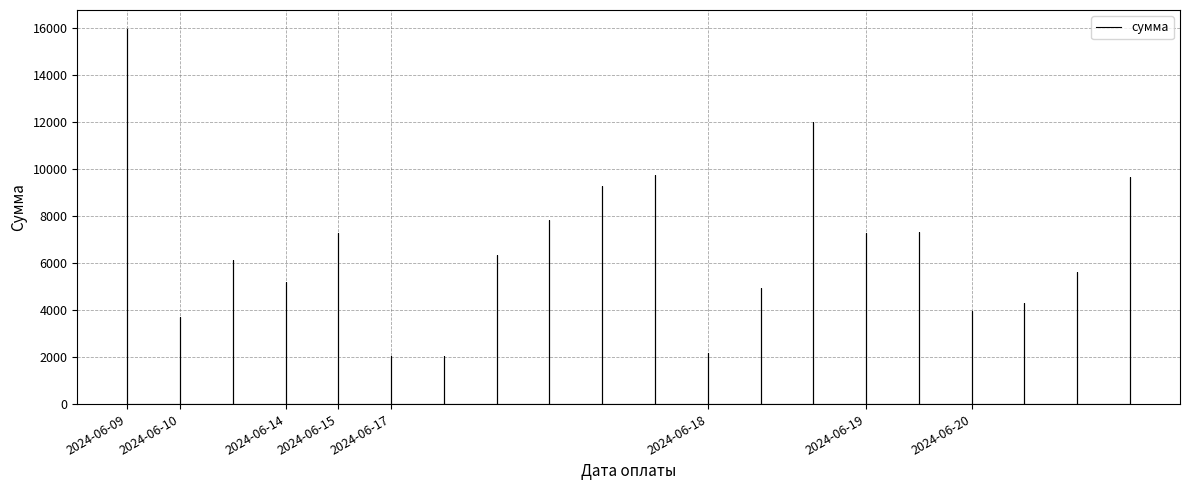

How many data points are less than 6350?

10